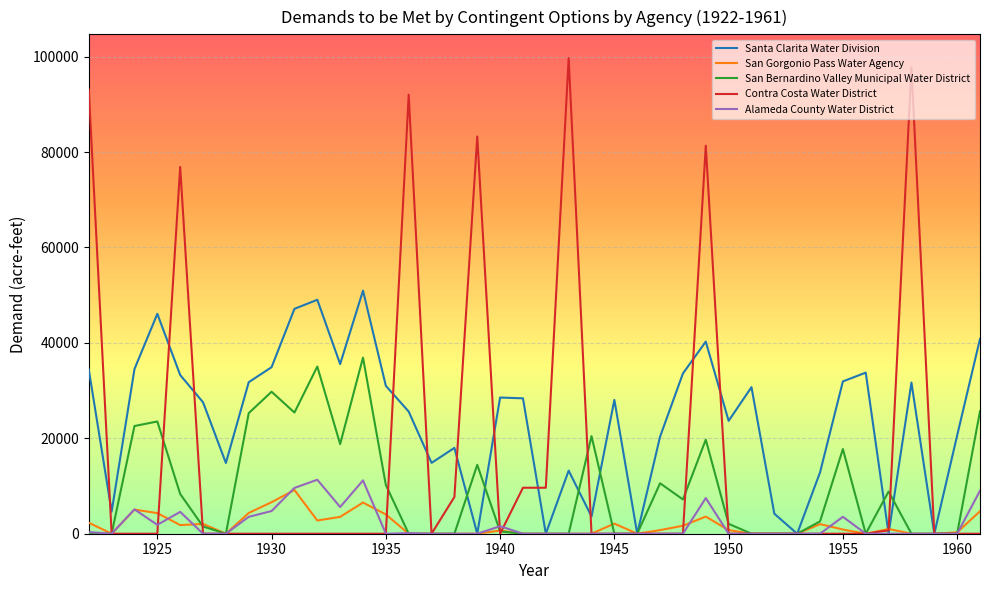

Is this an area chart (filled region under the line)?

No